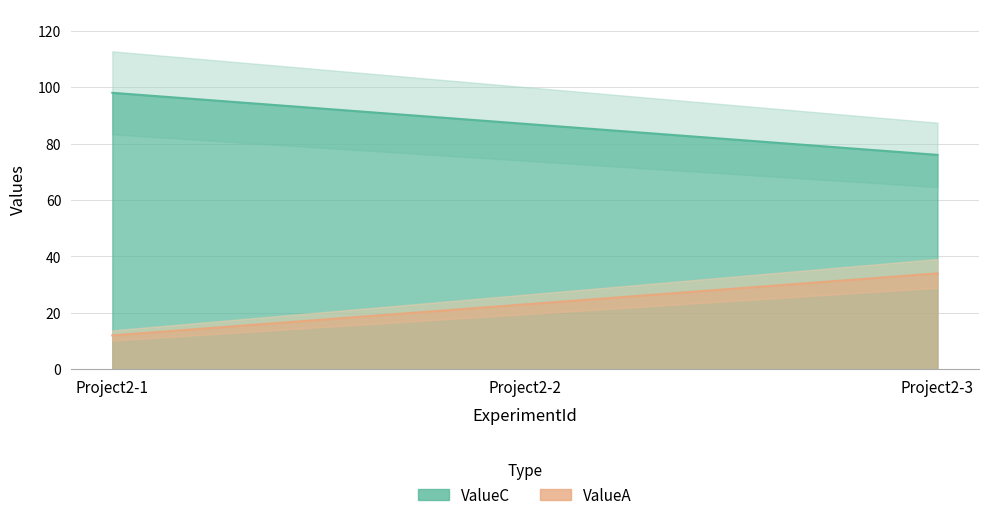

At which category is the sum across all series the highest?

Project2-1